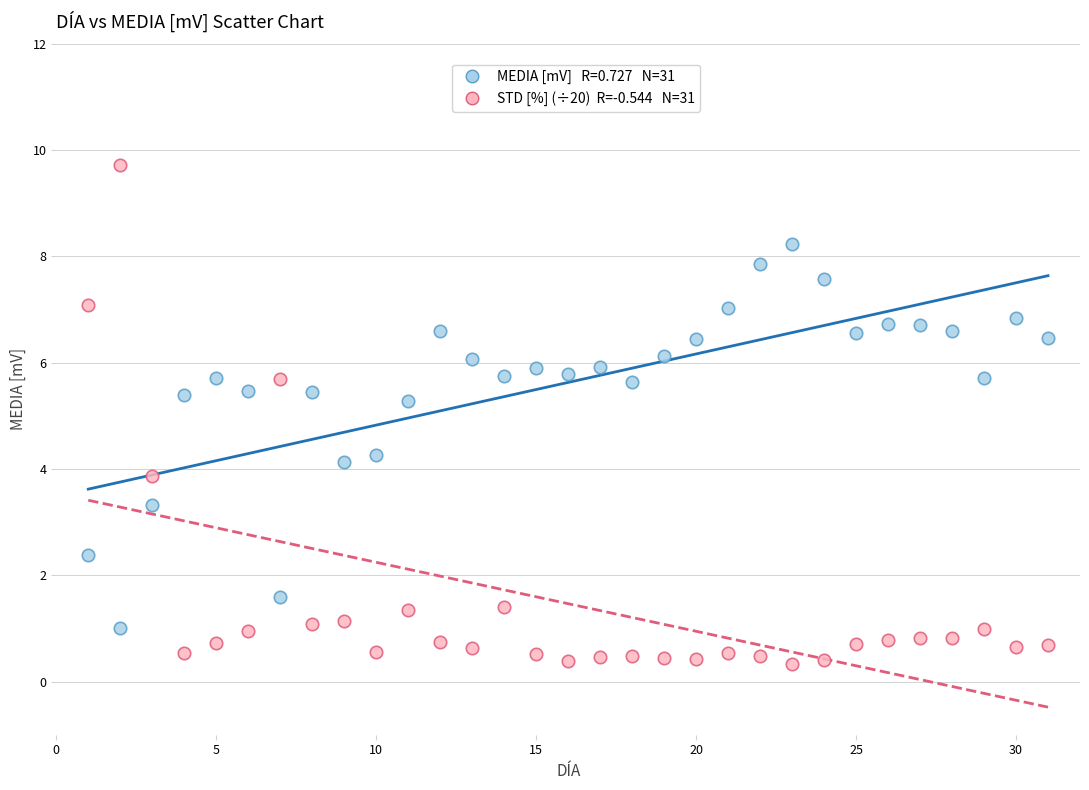

Across all data points, what is the range of Y values (max minus min)?

9.4